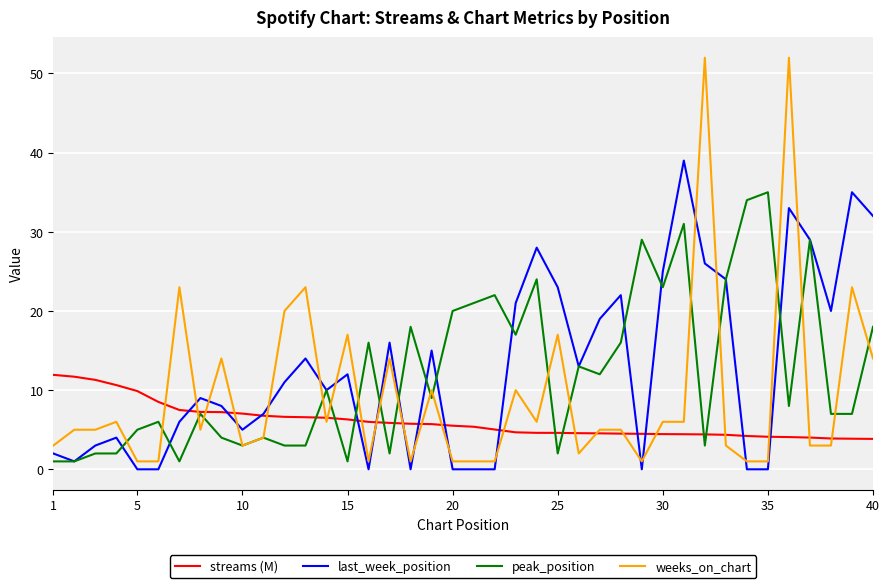

List the series in order of their peak value, highest first.

weeks_on_chart, last_week_position, peak_position, streams (M)